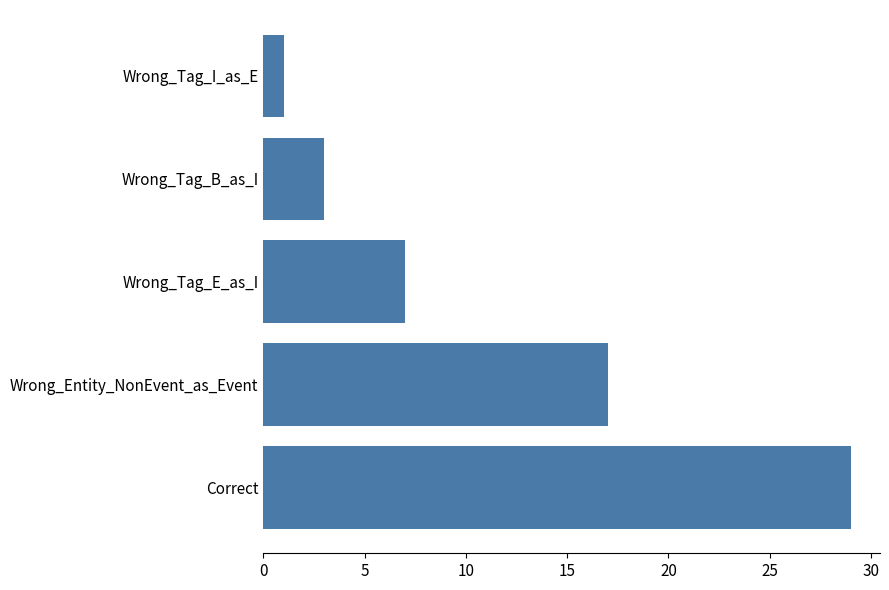

How many data points are less than 7?

2